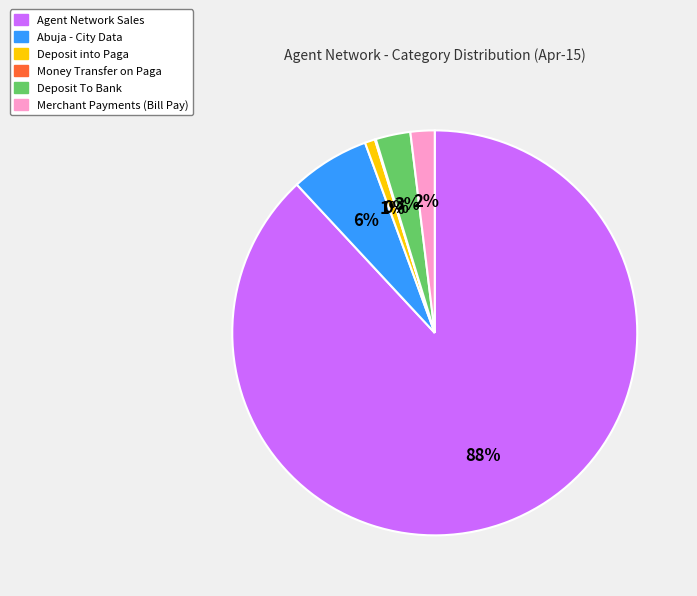

Between Merchant Payments (Bill Pay) and Agent Network Sales, which is larger?

Agent Network Sales